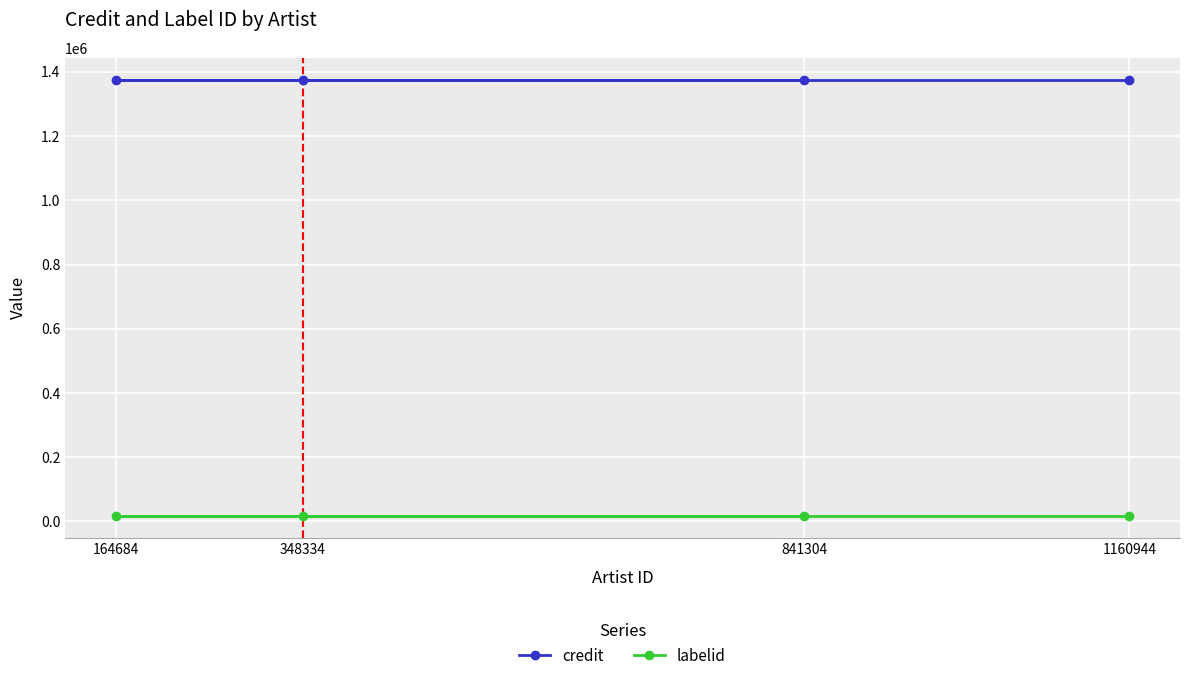

What value does the labelid series have at 1160944?

17979